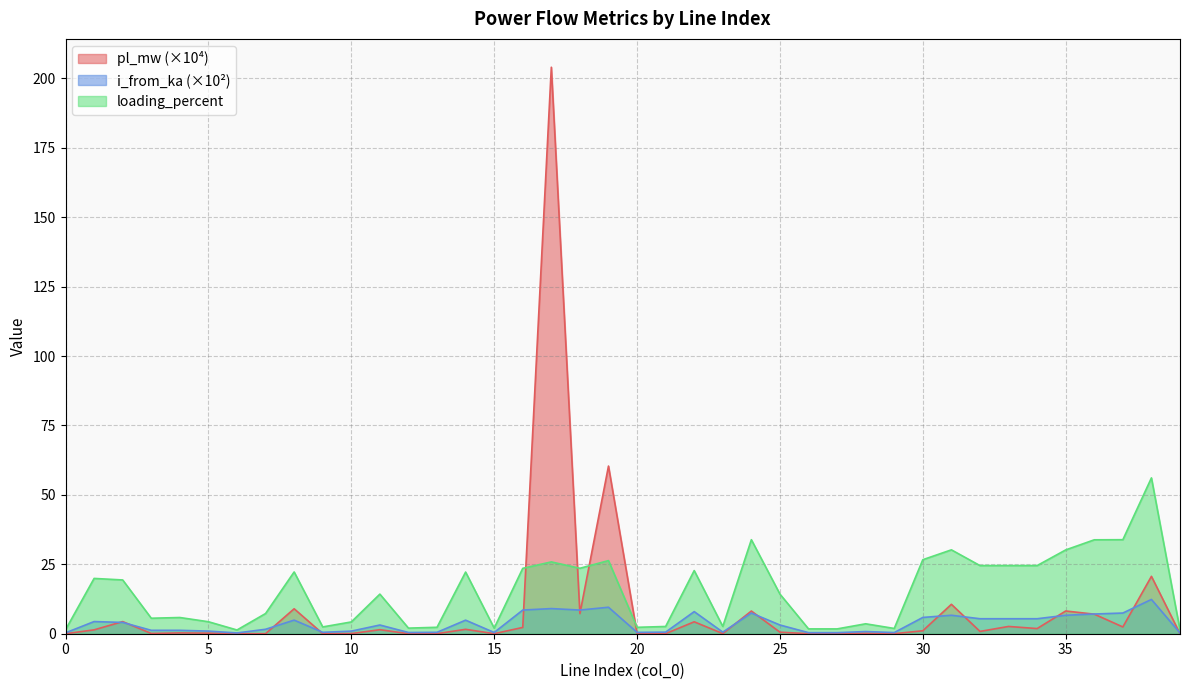

The pl_mw series shows 0.1 at 20. True or false?

True